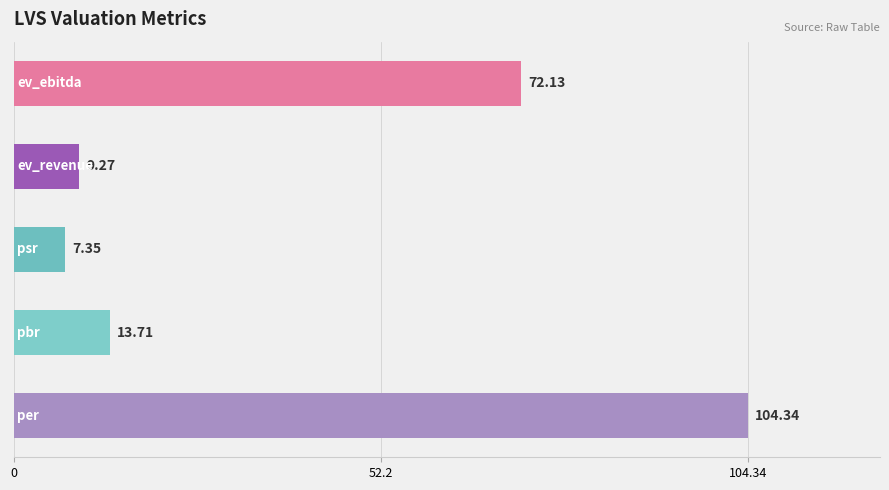

What is the average value?

41.4